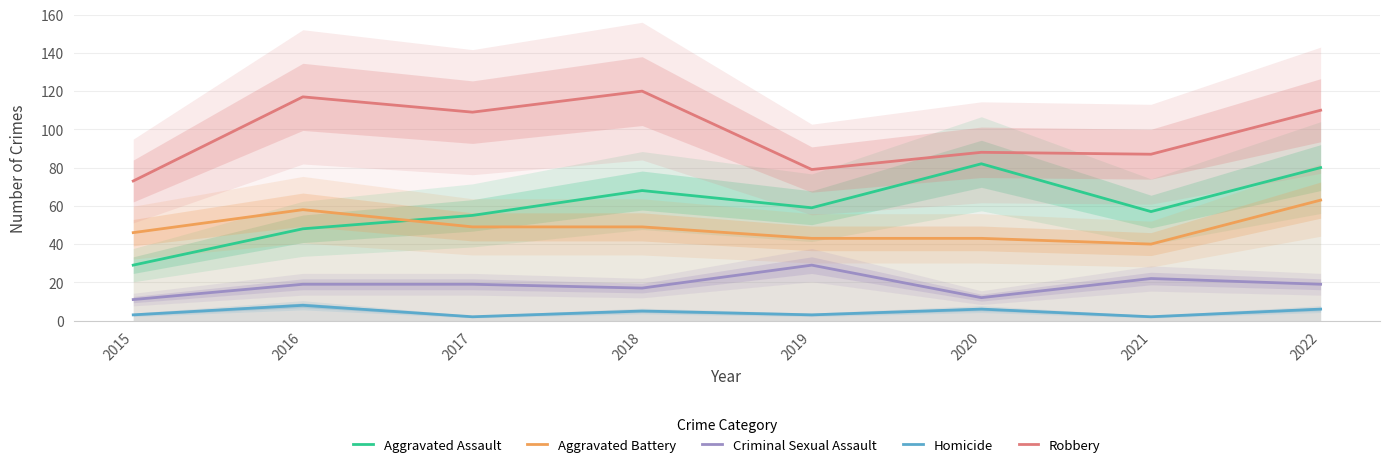

True or false: Criminal Sexual Assault has a value of 4 at 2022.

False